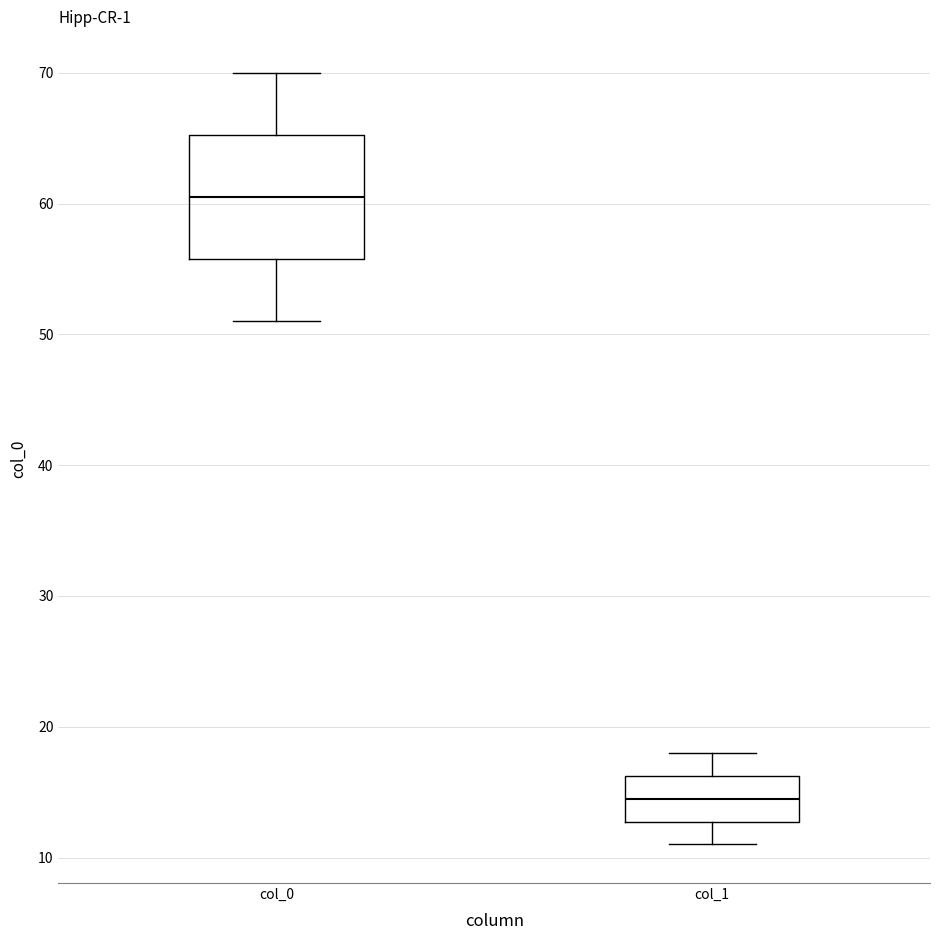

Which box's median line is the lowest?

col_1